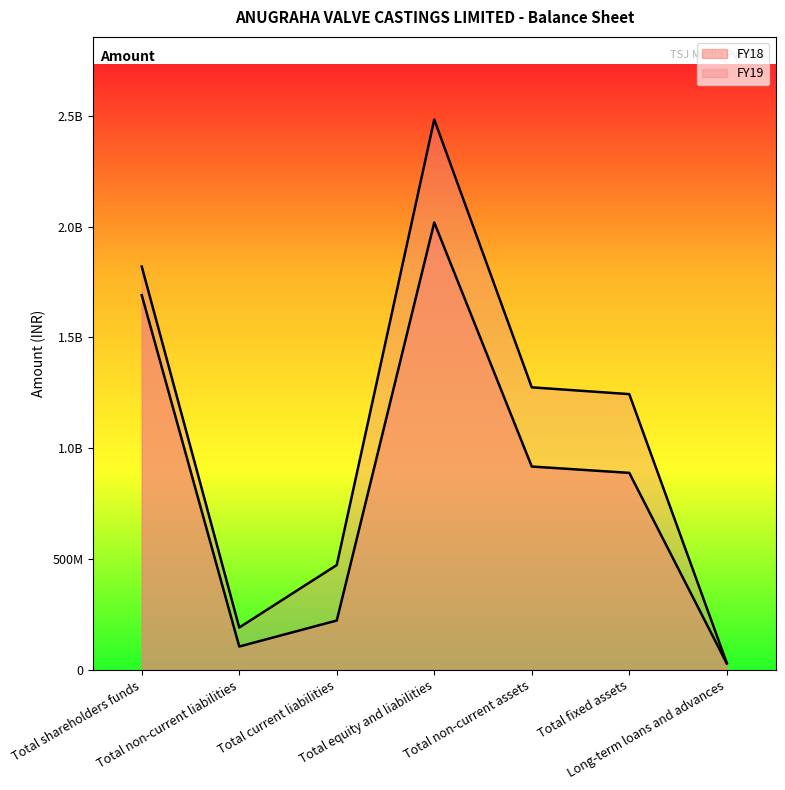

True or false: FY19 and FY18 cross at least once.

False